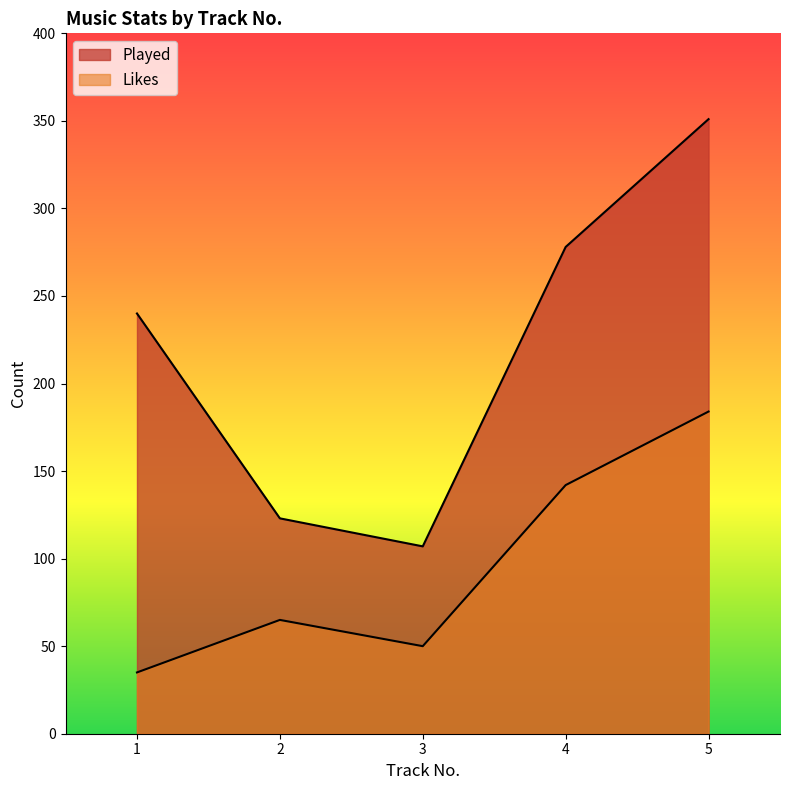

True or false: Likes and Played cross at least once.

False